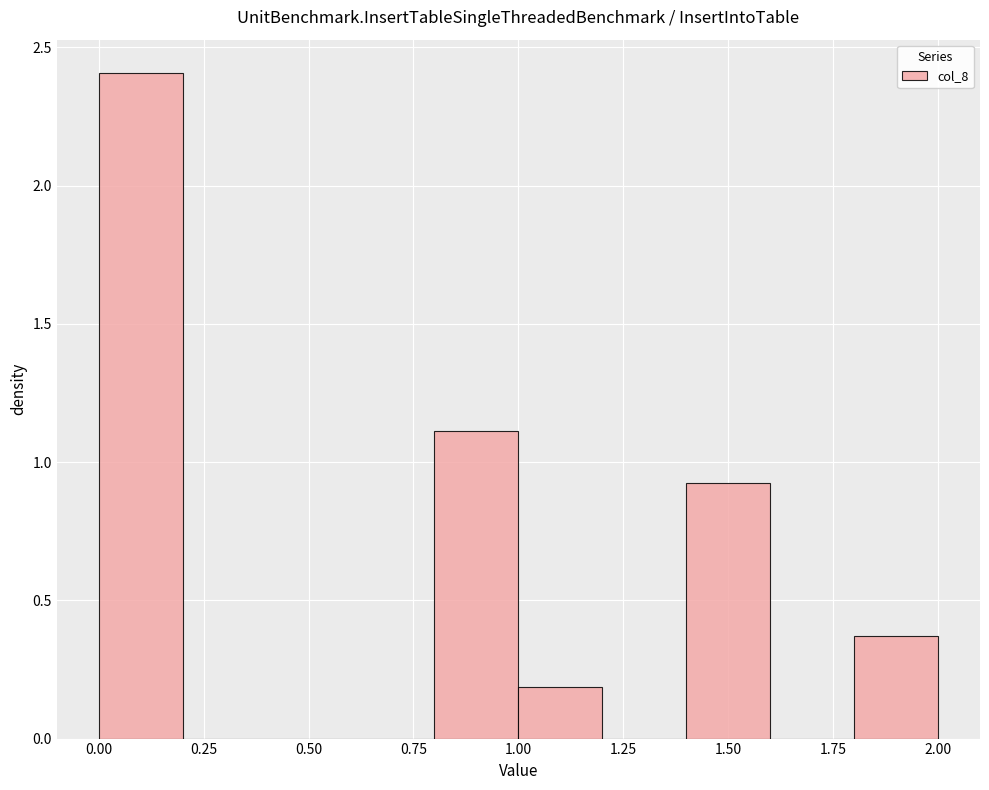

Over which range of the x-axis is the bar tallest?

0.0 to 0.2